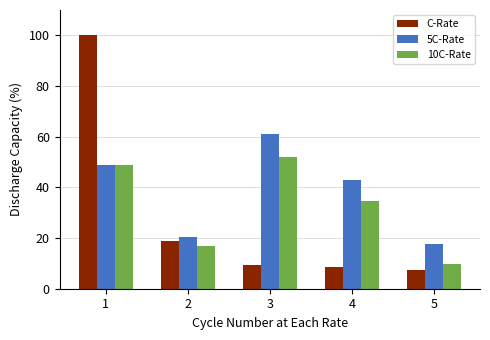

How many groups of bars are there?

5